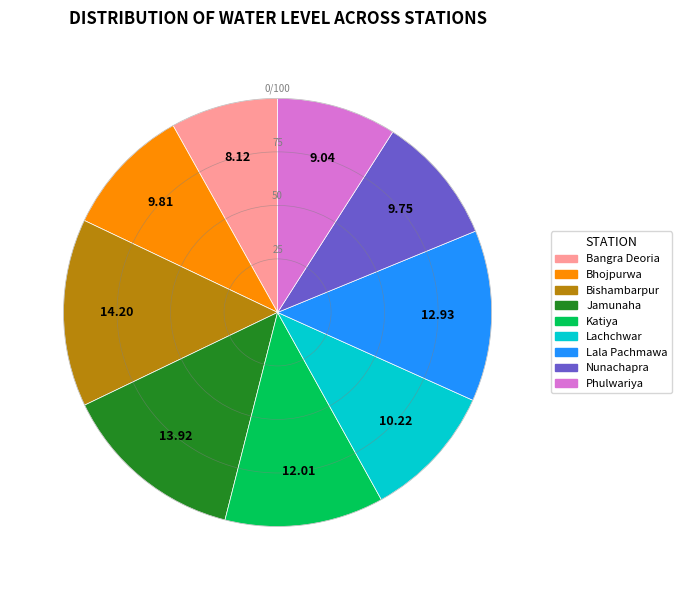

The Bangra Deoria slice represents 8% of the pie. True or false?

True